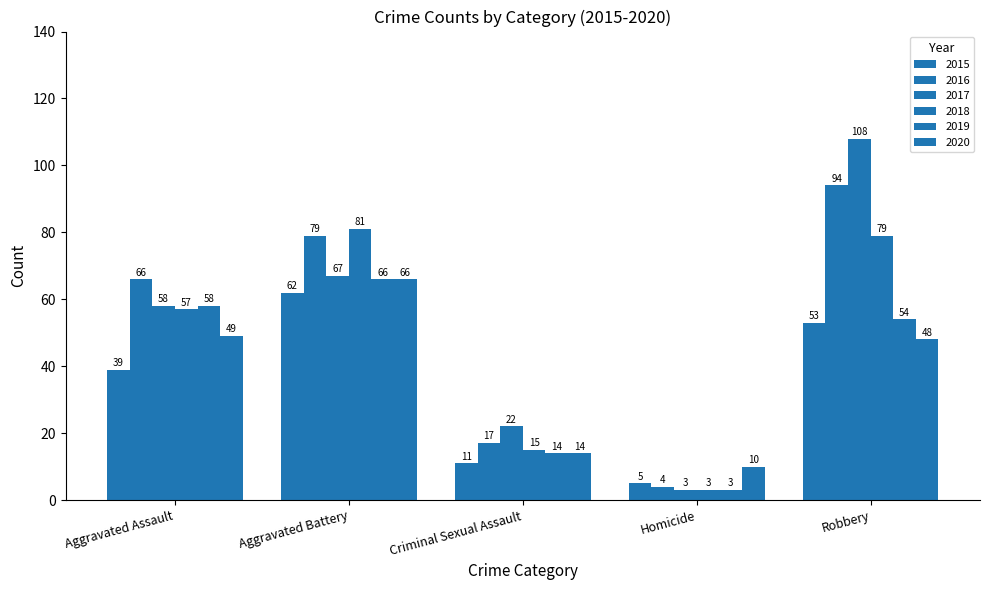

Where does the 2016 series first go above 66?

Aggravated Battery